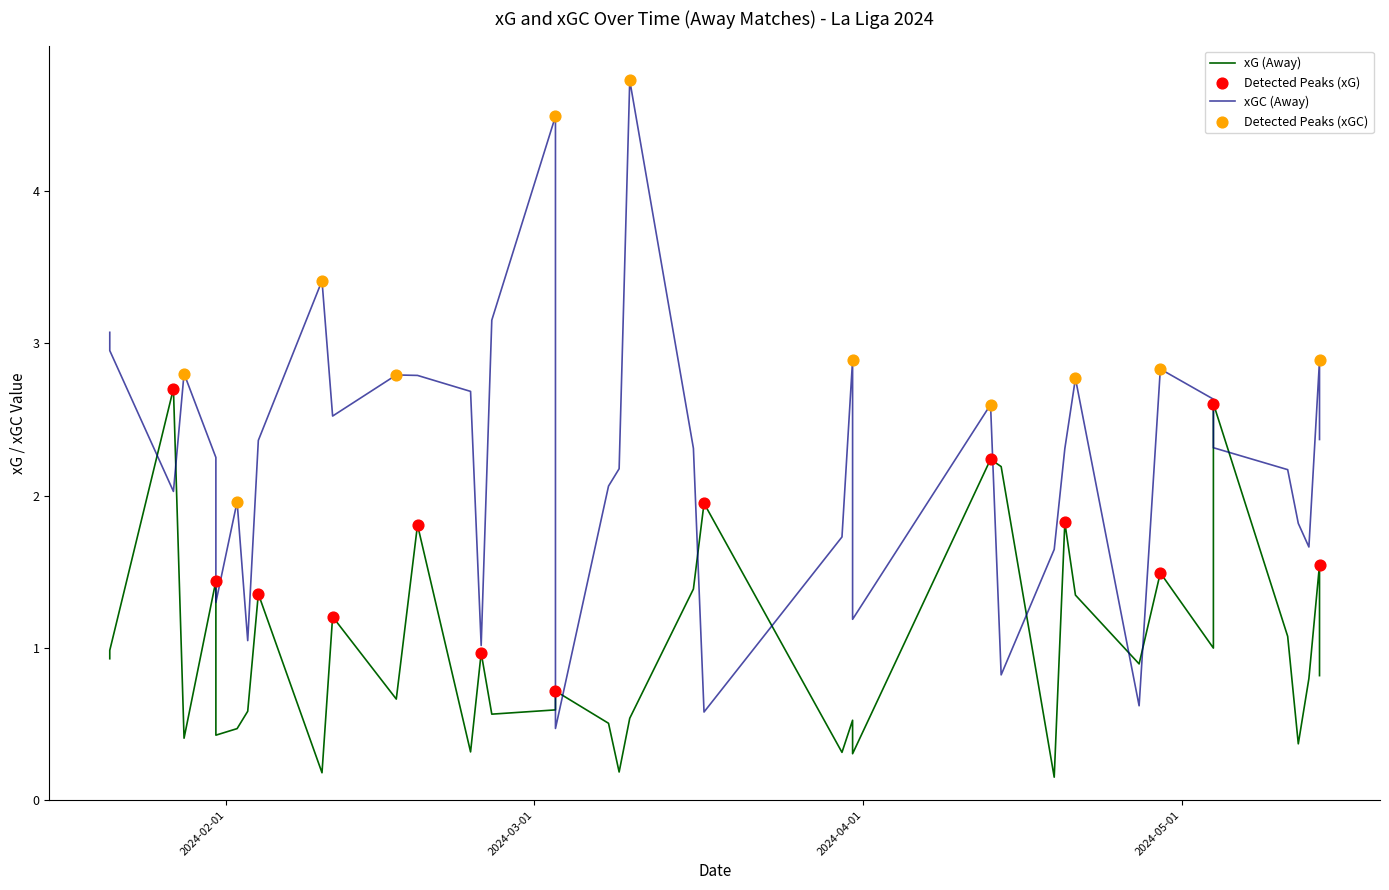

Is the value of xGC at 7 greater than the value of xG at 28?

Yes